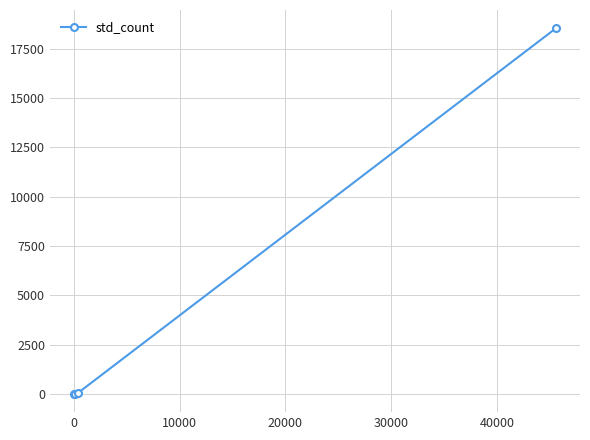

What is the sum of all values?

18608.5